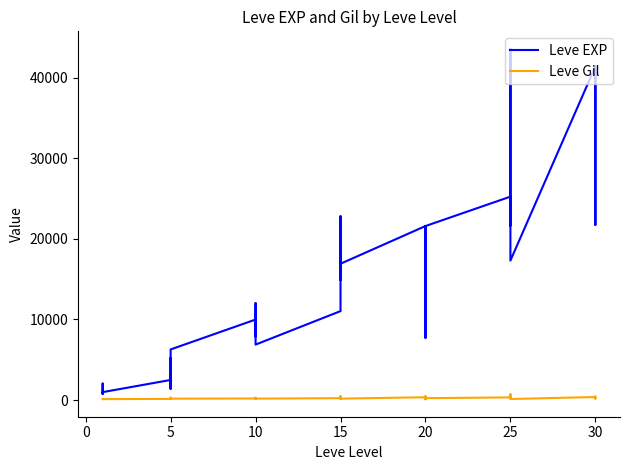

Does the chart have visible grid lines?

No